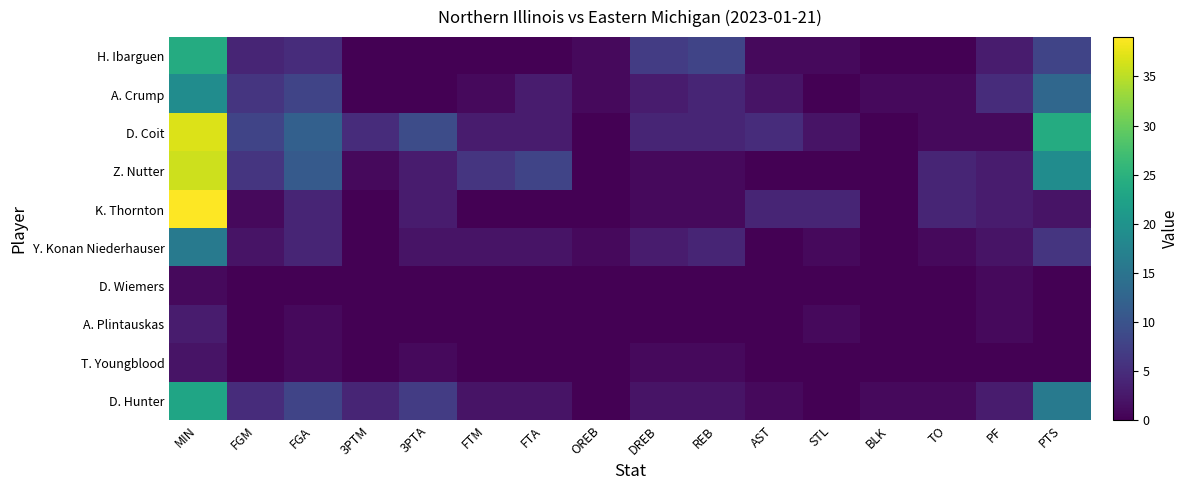

Reading left to right, transcribe all the data shown in this chart.

H. Ibarguen: MIN=24	FGM=4	FGA=5	3PTM=0	3PTA=0	FTM=0	FTA=0	OREB=1	DREB=7	REB=8	AST=1	STL=1	BLK=0	TO=0	PF=3	PTS=8
A. Crump: MIN=19	FGM=6	FGA=8	3PTM=0	3PTA=0	FTM=1	FTA=3	OREB=1	DREB=3	REB=4	AST=2	STL=0	BLK=1	TO=1	PF=5	PTS=13
D. Coit: MIN=37	FGM=8	FGA=12	3PTM=5	3PTA=9	FTM=3	FTA=3	OREB=0	DREB=4	REB=4	AST=5	STL=2	BLK=0	TO=1	PF=1	PTS=24
Z. Nutter: MIN=36	FGM=6	FGA=11	3PTM=1	3PTA=3	FTM=6	FTA=8	OREB=0	DREB=1	REB=1	AST=0	STL=0	BLK=0	TO=4	PF=3	PTS=19
K. Thornton: MIN=39	FGM=1	FGA=4	3PTM=0	3PTA=3	FTM=0	FTA=0	OREB=0	DREB=1	REB=1	AST=4	STL=4	BLK=0	TO=4	PF=3	PTS=2
Y. Konan Niederhauser: MIN=16	FGM=2	FGA=4	3PTM=0	3PTA=2	FTM=2	FTA=2	OREB=1	DREB=3	REB=4	AST=0	STL=1	BLK=0	TO=1	PF=2	PTS=6
D. Wiemers: MIN=1	FGM=0	FGA=0	3PTM=0	3PTA=0	FTM=0	FTA=0	OREB=0	DREB=0	REB=0	AST=0	STL=0	BLK=0	TO=0	PF=1	PTS=0
A. Plintauskas: MIN=3	FGM=0	FGA=1	3PTM=0	3PTA=0	FTM=0	FTA=0	OREB=0	DREB=0	REB=0	AST=0	STL=1	BLK=0	TO=0	PF=1	PTS=0
T. Youngblood: MIN=2	FGM=0	FGA=1	3PTM=0	3PTA=1	FTM=0	FTA=0	OREB=0	DREB=1	REB=1	AST=0	STL=0	BLK=0	TO=0	PF=0	PTS=0
D. Hunter: MIN=23	FGM=5	FGA=8	3PTM=4	3PTA=7	FTM=2	FTA=2	OREB=0	DREB=2	REB=2	AST=1	STL=0	BLK=1	TO=1	PF=3	PTS=16